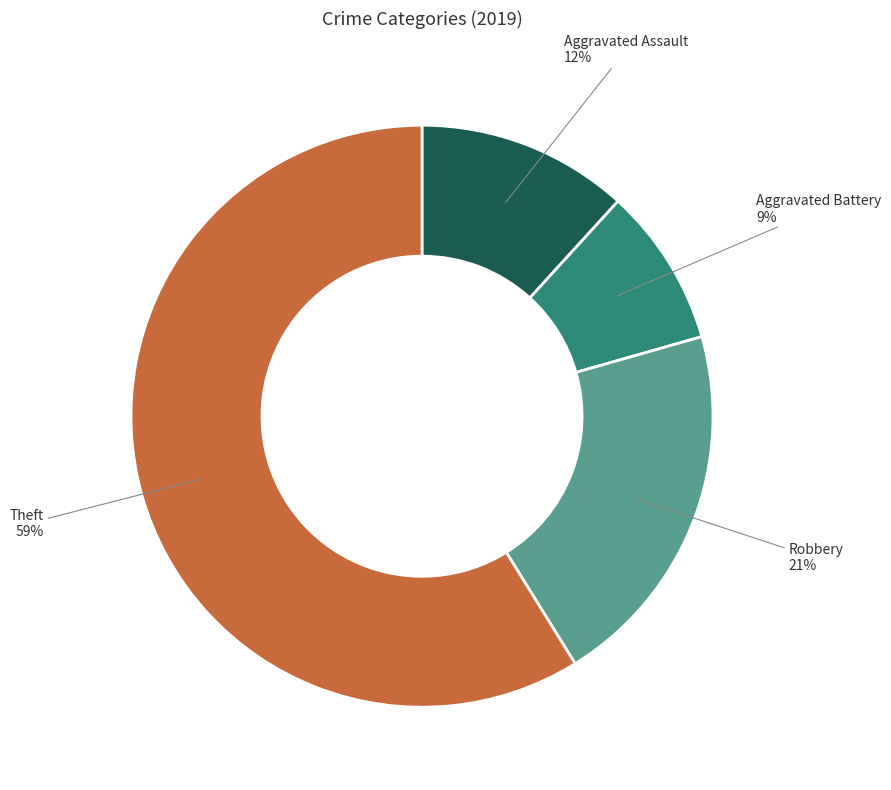

To the nearest percent, what portion does Aggravated Battery represent?

9%